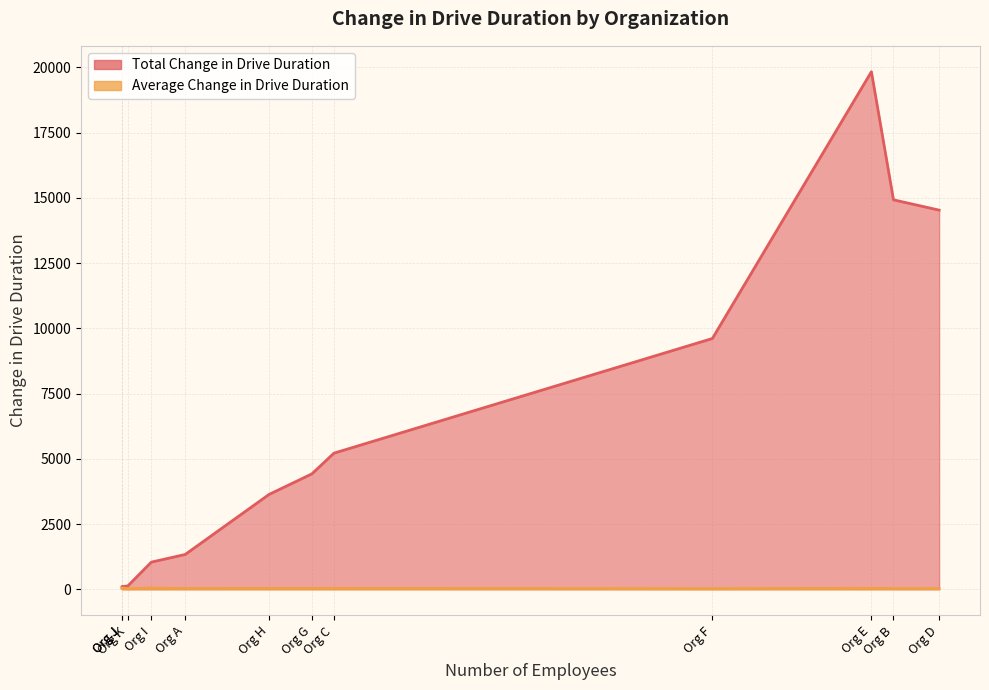

True or false: Average Change in Drive Duration has a value of 23.4 at Org C.

False